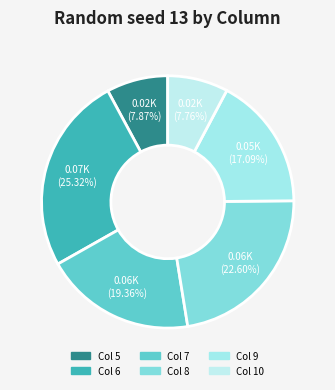

Count the number of slices in the pie.

6